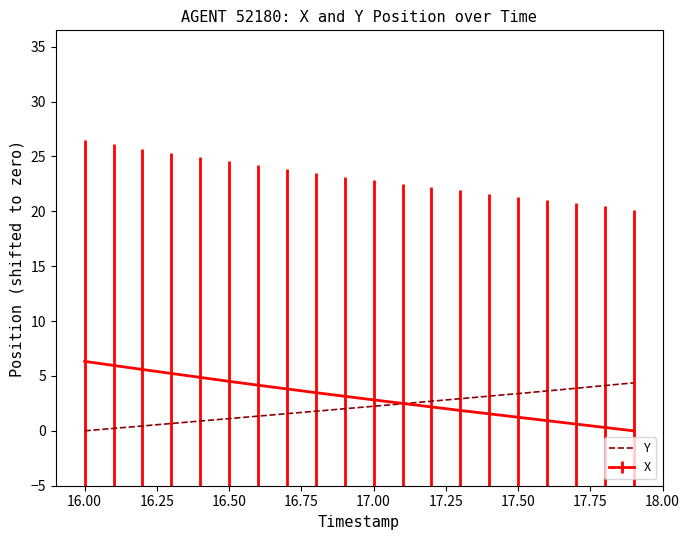

What is the greatest value displayed?

6.3